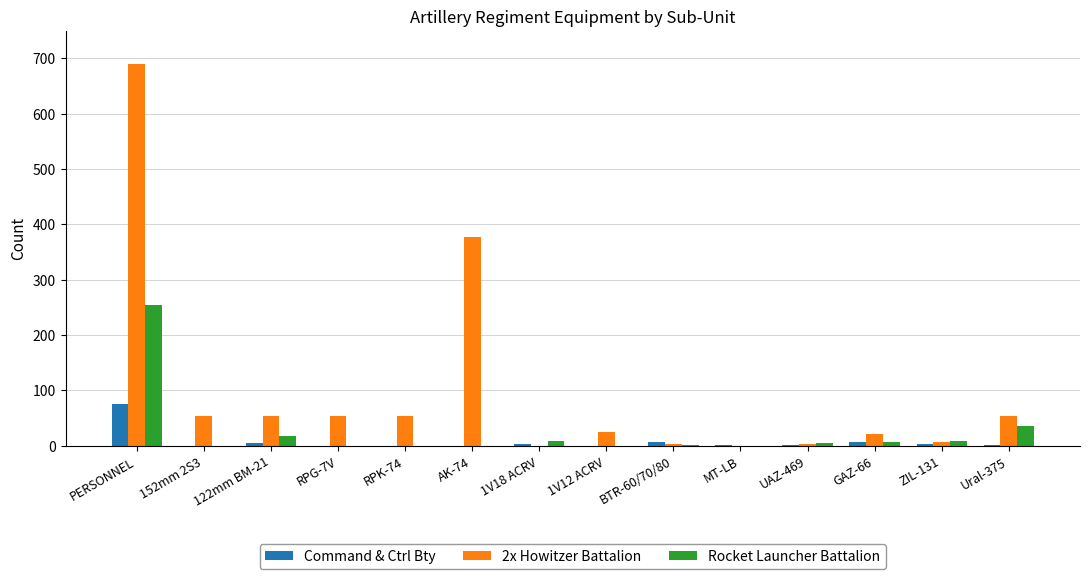

True or false: 2x Howitzer Battalion has a value of 3 at UAZ-469.

True